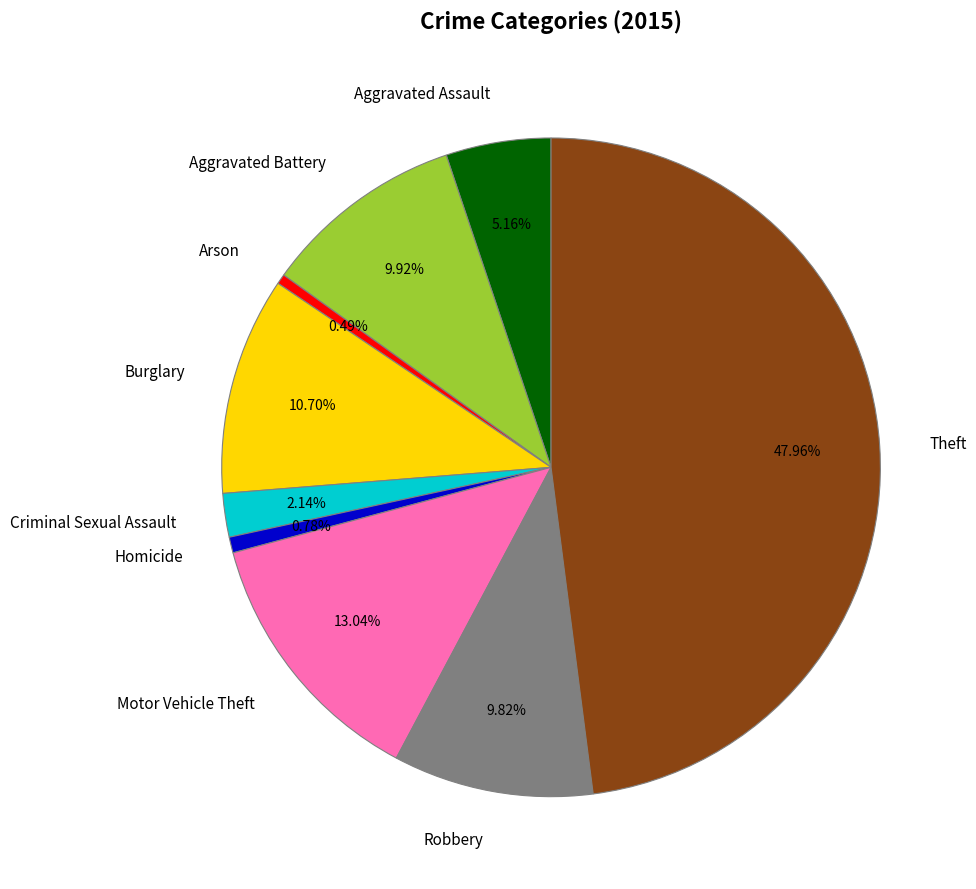

Is there any slice that represents more than half of the pie?

No